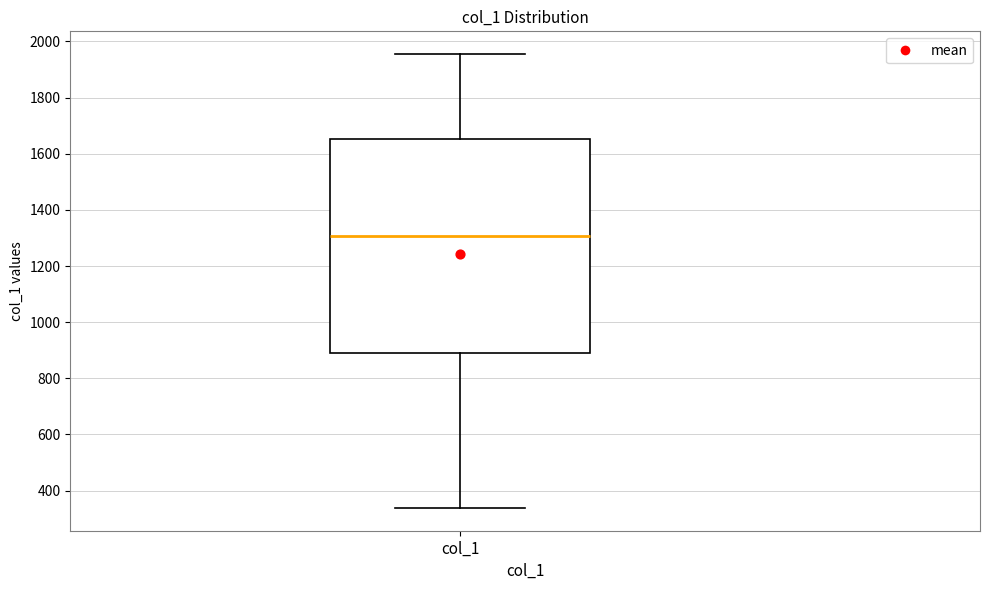

Transcribe this box plot: give where the median line is, the range the box spans, and where the two whiskers end, as read against the y-axis. The values are not printed on the chart, so give them approximately, as read against the axis.

median 1300, box 900 to 1660, whiskers 340 to 1960